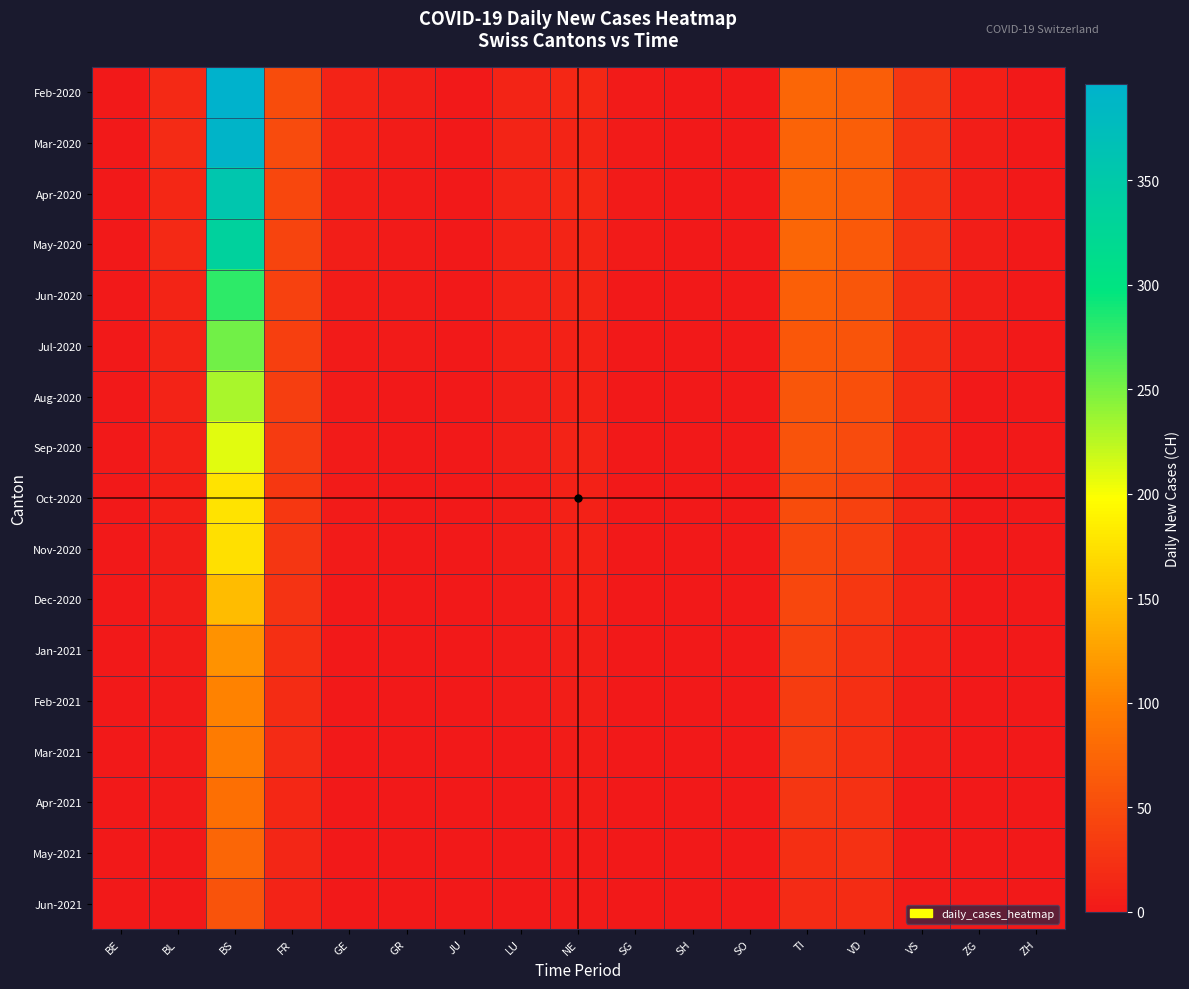

Reading left to right, extract all data points from this chart.

Feb-2020: BE=0	BL=17	BS=396	FR=50	GE=10	GR=5	JU=0	LU=12	NE=14	SG=3	SH=0	SO=0	TI=75	VD=68	VS=28	ZG=7	ZH=0
Mar-2020: BE=0	BL=18	BS=390	FR=48	GE=8	GR=4	JU=0	LU=11	NE=12	SG=3	SH=0	SO=0	TI=72	VD=67	VS=26	ZG=5	ZH=0
Apr-2020: BE=0	BL=15	BS=357	FR=45	GE=6	GR=3	JU=0	LU=10	NE=14	SG=2	SH=0	SO=0	TI=74	VD=65	VS=24	ZG=6	ZH=0
May-2020: BE=0	BL=16	BS=335	FR=43	GE=5	GR=3	JU=0	LU=9	NE=12	SG=2	SH=0	SO=0	TI=75	VD=62	VS=25	ZG=5	ZH=0
Jun-2020: BE=0	BL=12	BS=279	FR=40	GE=4	GR=3	JU=0	LU=8	NE=11	SG=1	SH=0	SO=0	TI=69	VD=59	VS=21	ZG=5	ZH=0
Jul-2020: BE=0	BL=11	BS=253	FR=38	GE=3	GR=2	JU=0	LU=7	NE=9	SG=1	SH=0	SO=0	TI=61	VD=58	VS=20	ZG=5	ZH=0
Aug-2020: BE=0	BL=10	BS=232	FR=36	GE=3	GR=1	JU=0	LU=6	NE=9	SG=1	SH=0	SO=0	TI=60	VD=54	VS=19	ZG=1	ZH=0
Sep-2020: BE=0	BL=8	BS=209	FR=33	GE=2	GR=1	JU=0	LU=5	NE=10	SG=1	SH=0	SO=0	TI=57	VD=49	VS=15	ZG=1	ZH=0
Oct-2020: BE=0	BL=7	BS=177	FR=30	GE=2	GR=1	JU=0	LU=4	NE=8	SG=0	SH=0	SO=0	TI=50	VD=39	VS=13	ZG=0	ZH=0
Nov-2020: BE=0	BL=6	BS=174	FR=28	GE=2	GR=1	JU=0	LU=4	NE=8	SG=0	SH=0	SO=0	TI=45	VD=38	VS=12	ZG=0	ZH=0
Dec-2020: BE=0	BL=5	BS=146	FR=25	GE=1	GR=1	JU=0	LU=3	NE=7	SG=0	SH=0	SO=0	TI=46	VD=30	VS=11	ZG=0	ZH=0
Jan-2021: BE=0	BL=4	BS=114	FR=22	GE=1	GR=0	JU=0	LU=2	NE=6	SG=0	SH=0	SO=0	TI=40	VD=24	VS=8	ZG=0	ZH=0
Feb-2021: BE=0	BL=3	BS=101	FR=20	GE=1	GR=0	JU=0	LU=2	NE=5	SG=0	SH=0	SO=0	TI=35	VD=23	VS=6	ZG=0	ZH=0
Mar-2021: BE=0	BL=2	BS=95	FR=18	GE=1	GR=0	JU=0	LU=1	NE=4	SG=0	SH=0	SO=0	TI=33	VD=23	VS=5	ZG=0	ZH=0
Apr-2021: BE=0	BL=2	BS=84	FR=15	GE=0	GR=0	JU=0	LU=1	NE=4	SG=0	SH=0	SO=0	TI=29	VD=24	VS=2	ZG=0	ZH=0
May-2021: BE=0	BL=1	BS=75	FR=13	GE=0	GR=0	JU=0	LU=1	NE=3	SG=0	SH=0	SO=0	TI=23	VD=24	VS=2	ZG=0	ZH=0
Jun-2021: BE=0	BL=1	BS=56	FR=10	GE=0	GR=0	JU=0	LU=0	NE=3	SG=0	SH=0	SO=0	TI=18	VD=20	VS=2	ZG=0	ZH=0